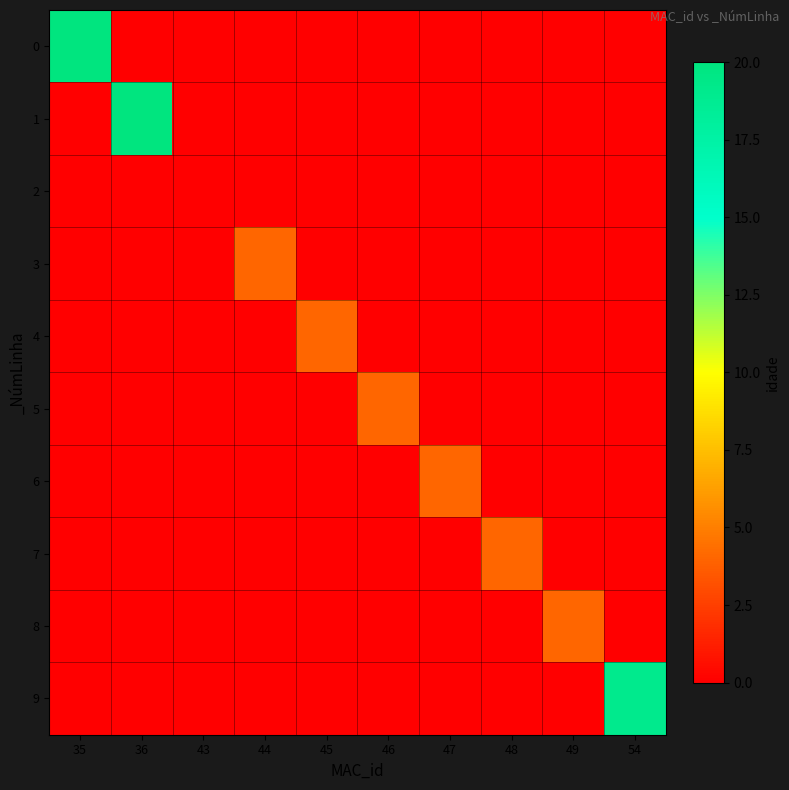

At 47, list the series in order from largest to smallest.

6, 0, 1, 2, 3, 4, 5, 7, 8, 9